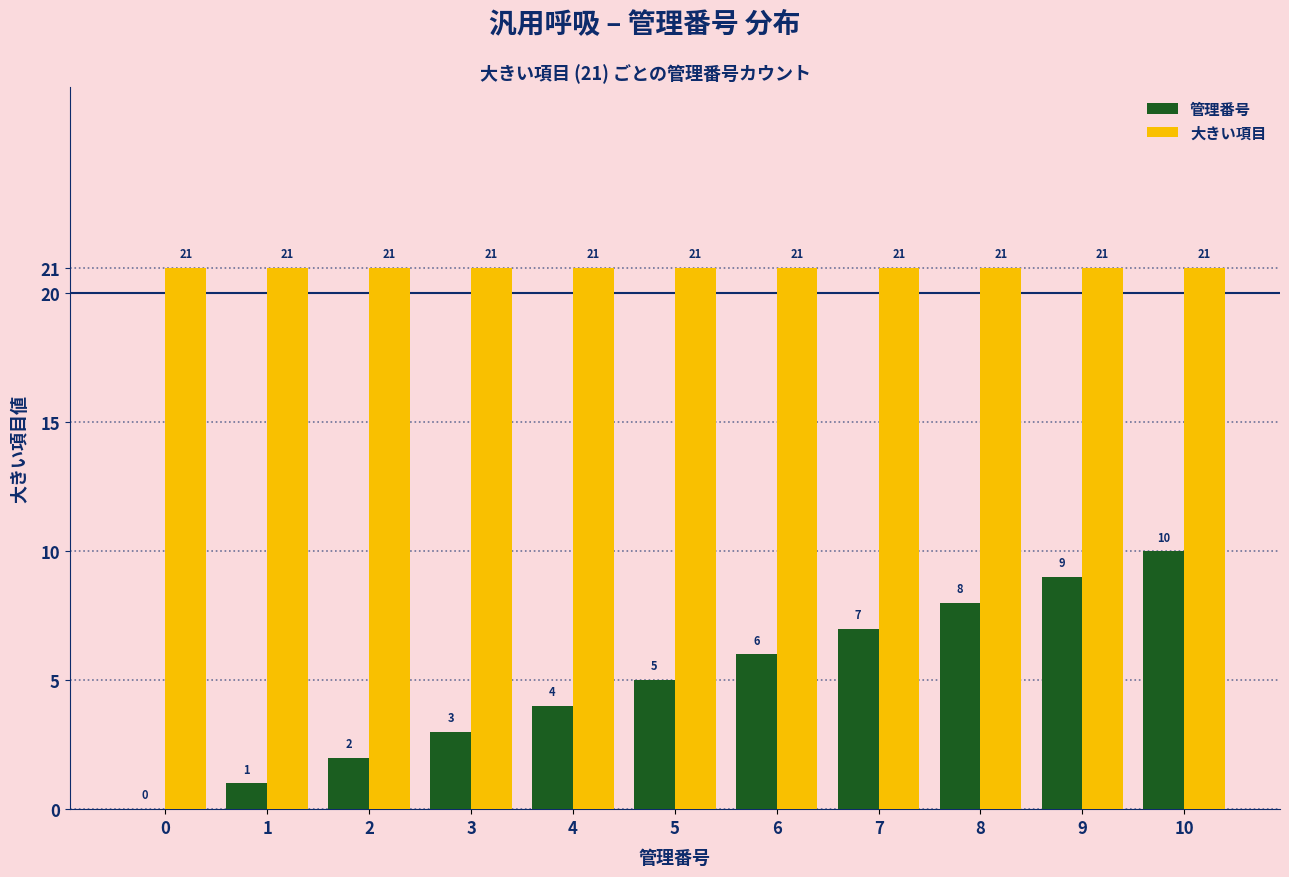

What is the maximum value shown in the chart?

21